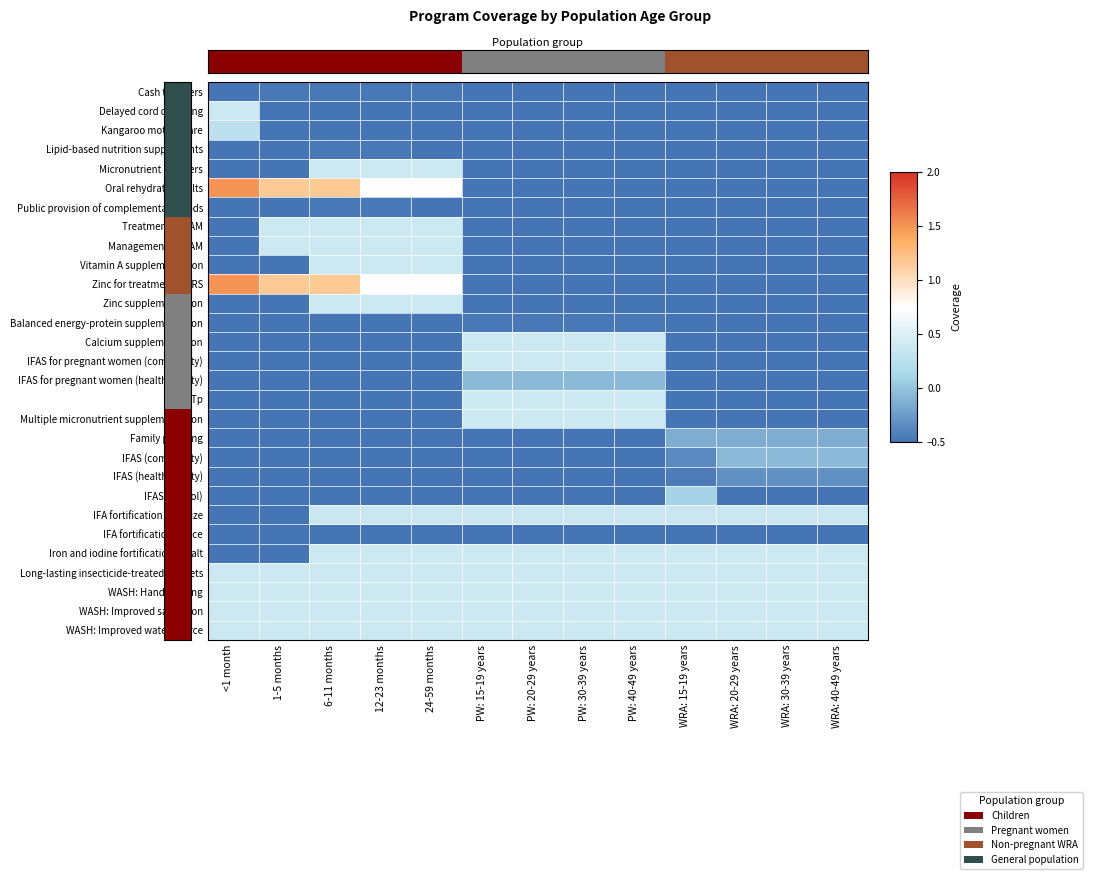

Which series has the widest spread of values?

Oral rehydration salts